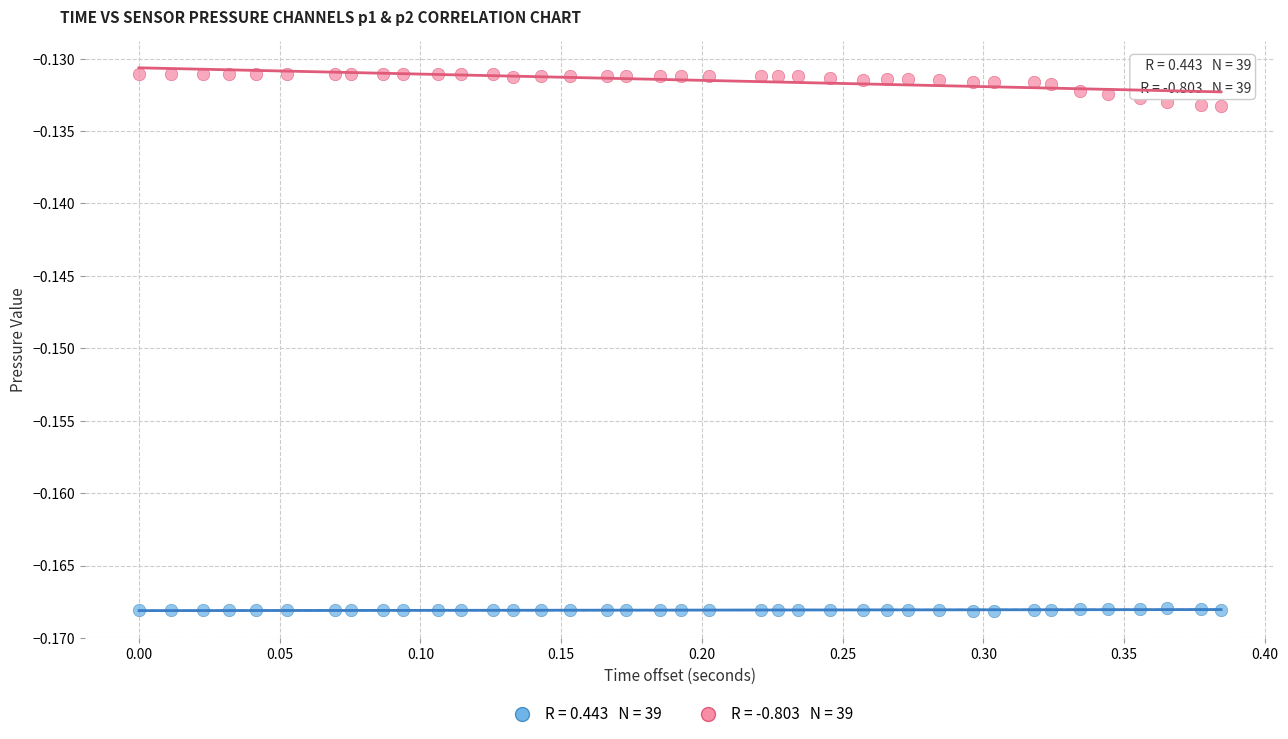

Across all data points, what is the range of X values (max minus min)?

0.4